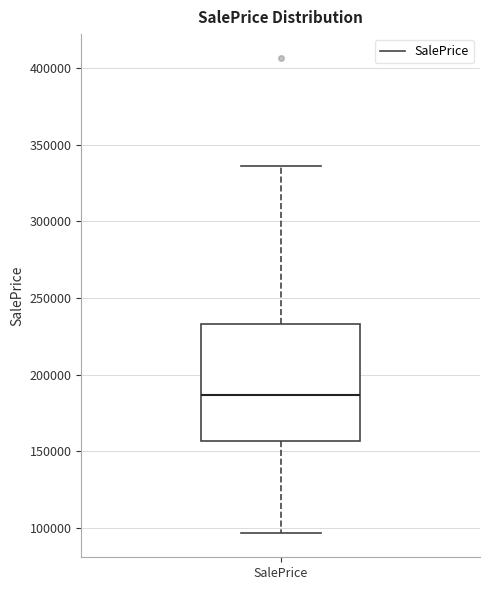

Read this box plot against the y-axis: the position of the median line, the range covered by the box, and the ends of both whiskers. The values are not printed on the chart, so give them approximately, as read against the axis.

median 185000, box 155000 to 235000, whiskers 95000 to 335000